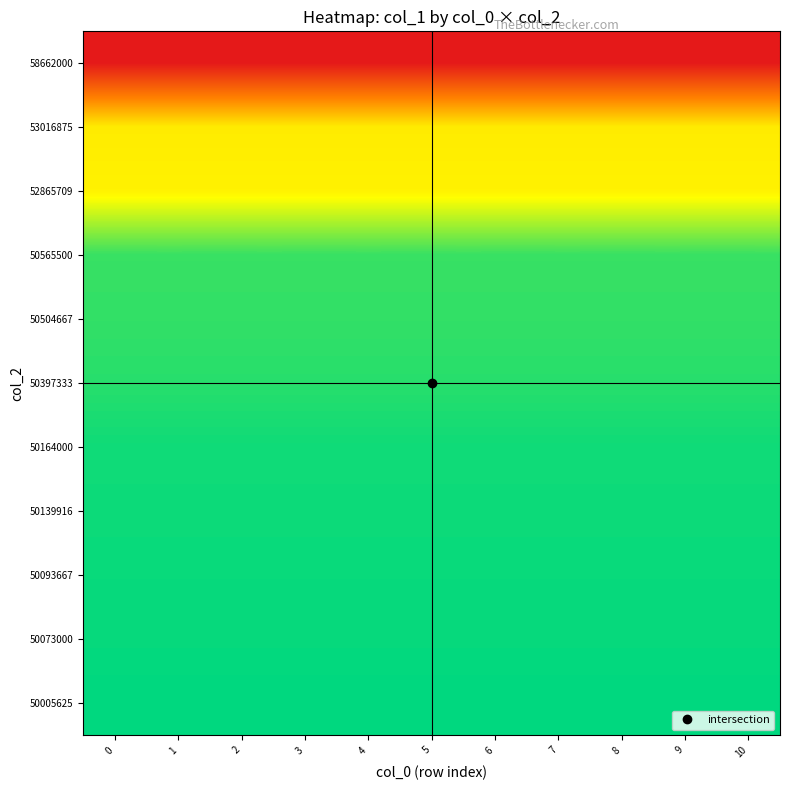

At which category is the sum across all series the highest?

10